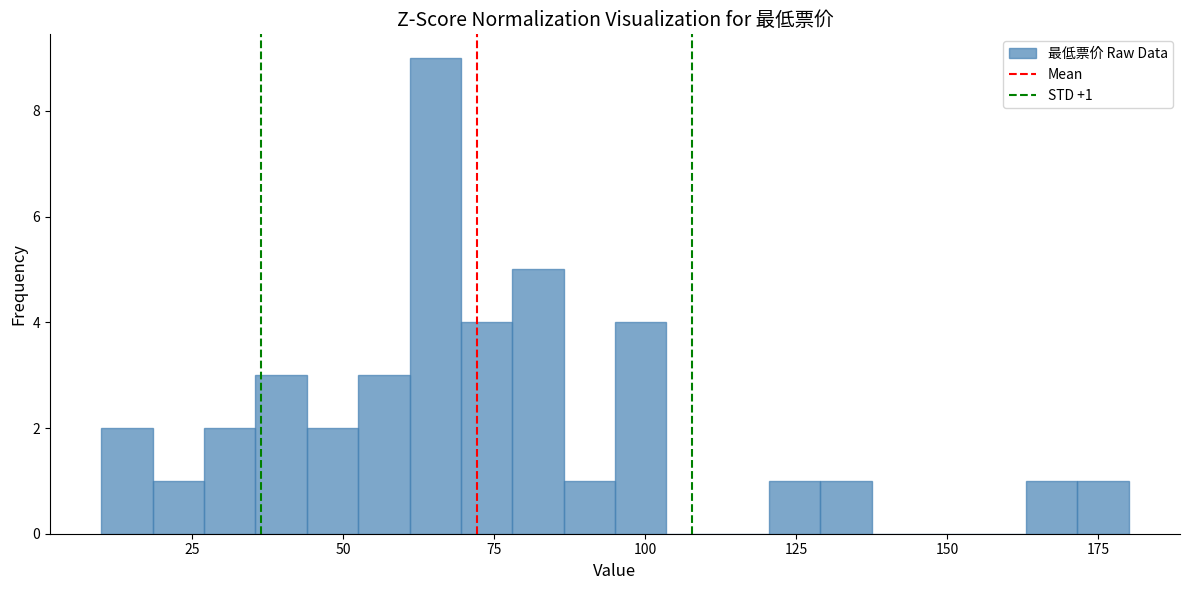

Around what value on the x-axis is the tallest bar? Give the approximate position of its centre, as read against the axis.

65